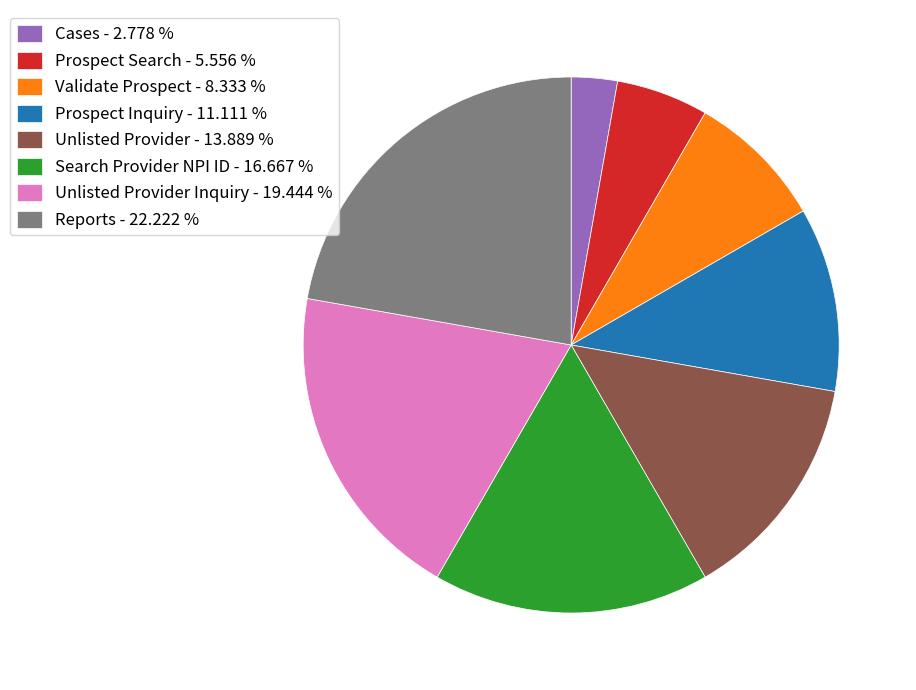

Is there a majority slice in this chart?

No